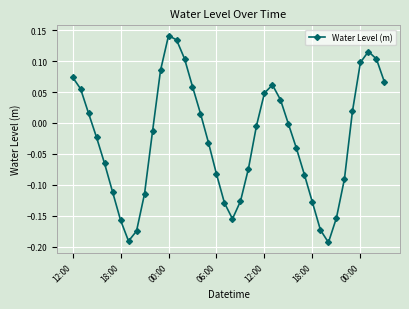

What is the difference between the maximum and minimum values?

0.3